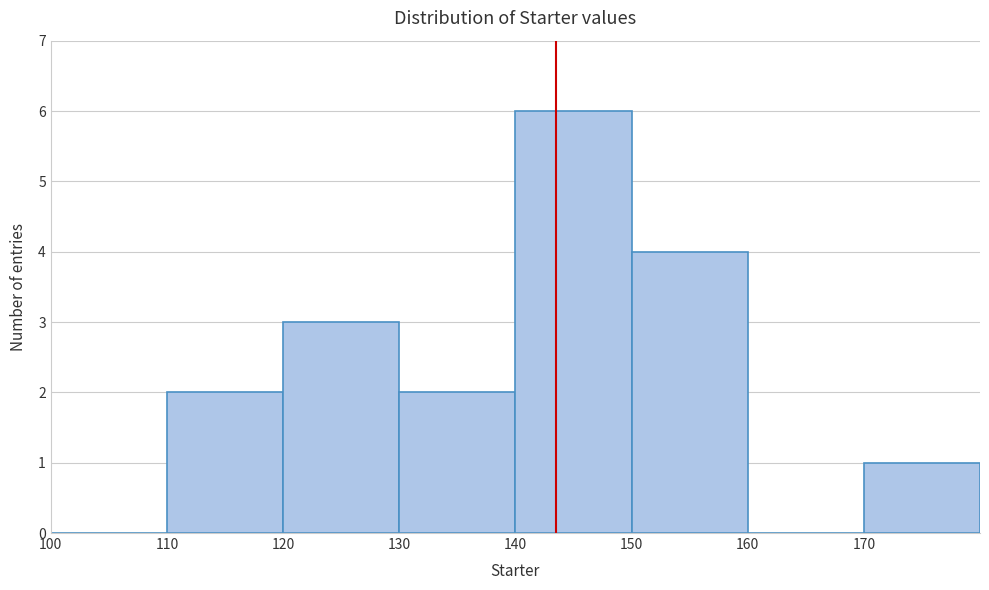

Reading left to right, list every bar in this chart as the range it spans on the x-axis followed by its height. The values are not printed on the chart, so give them approximately, as read against the axis.

100 to 110: 0
110 to 120: 2
120 to 130: 3
130 to 140: 2
140 to 150: 6
150 to 160: 4
160 to 170: 0
170 to 180: 1